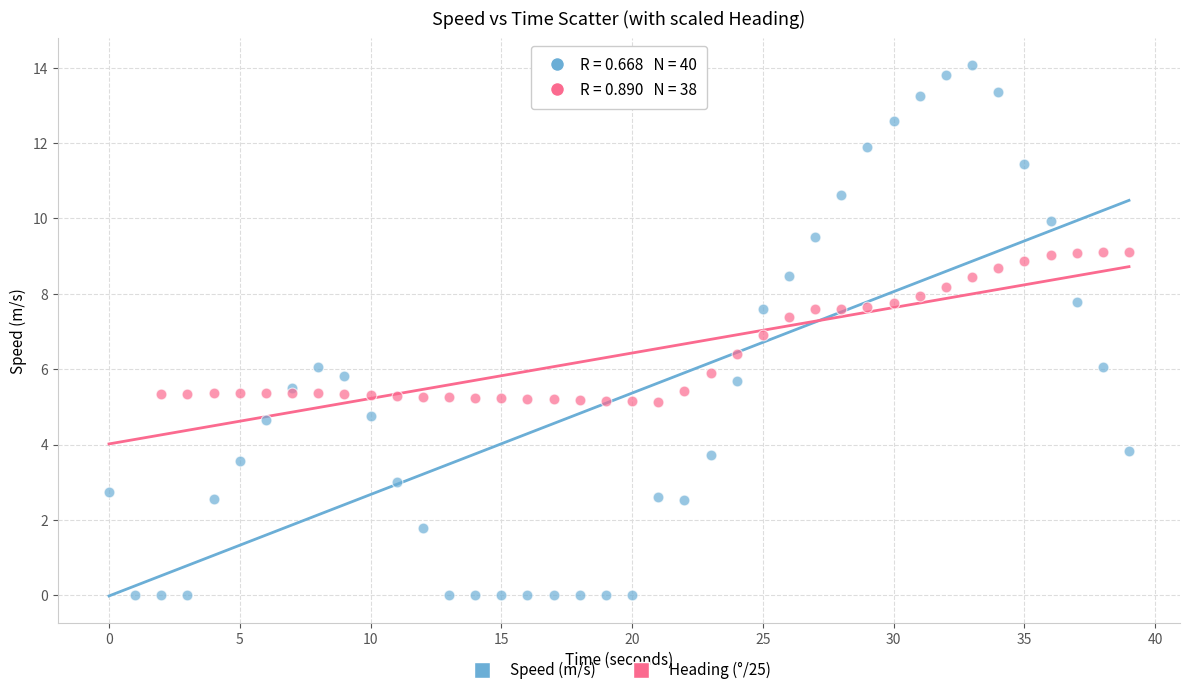

Which series has the largest Y range (max minus min)?

Speed (m/s)